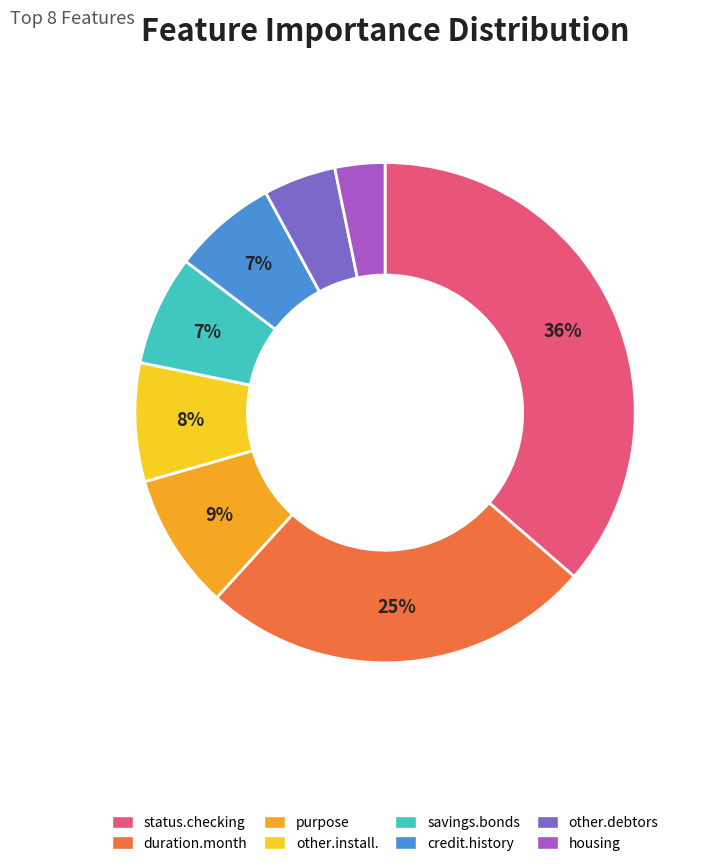

Does any single category account for the majority?

No